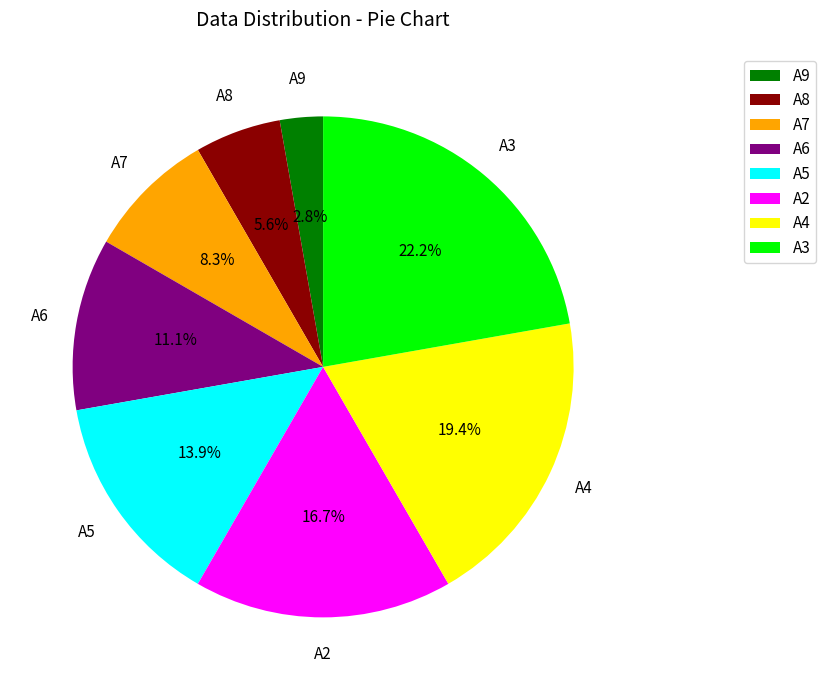

Which category has the biggest portion of the pie?

A3